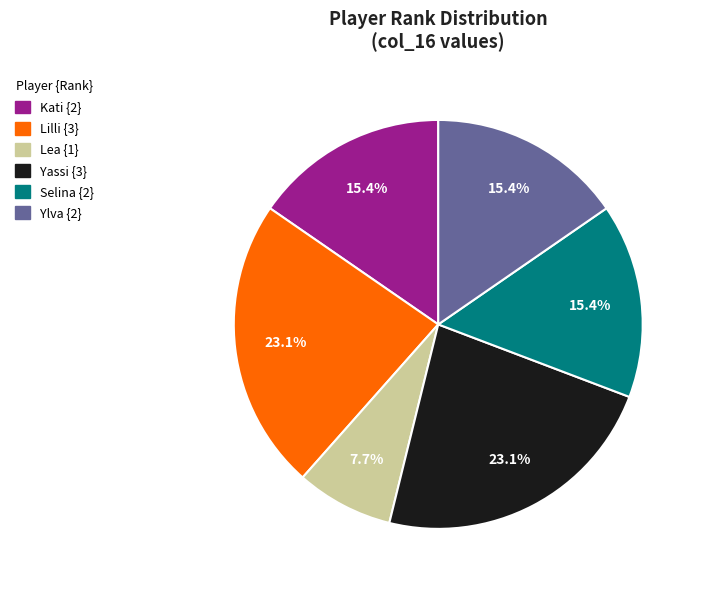

Which category has the smallest portion of the pie?

Lea